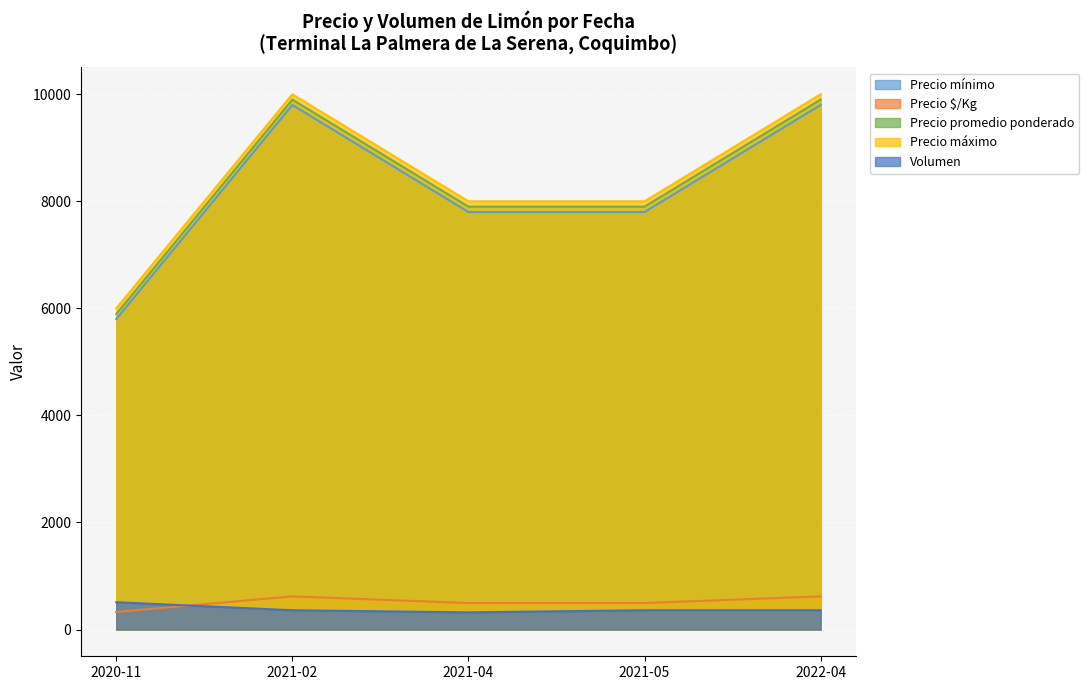

True or false: Precio máximo and Precio $/Kg intersect in this chart.

False